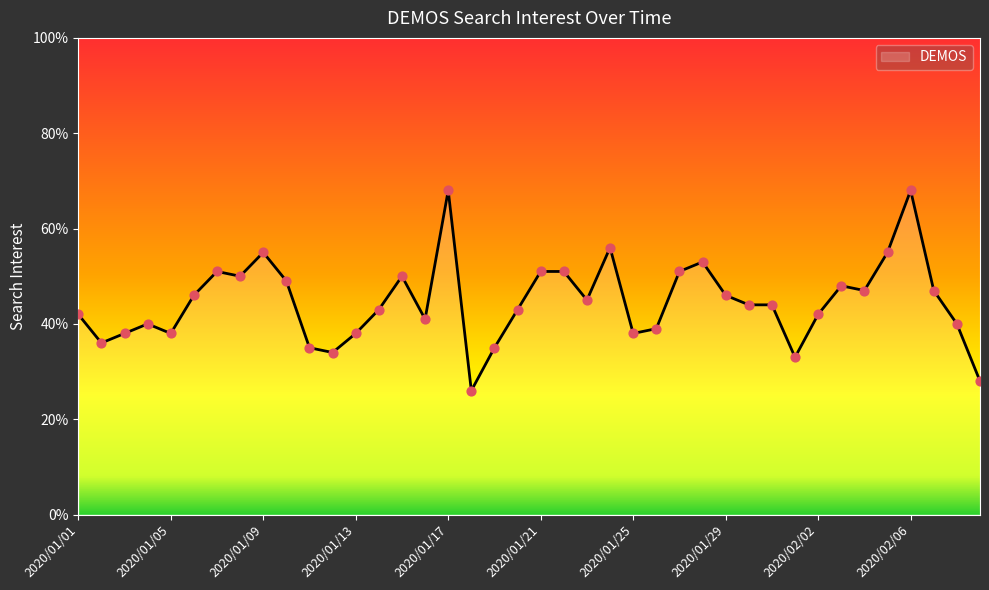

What is the maximum value shown in the chart?

68